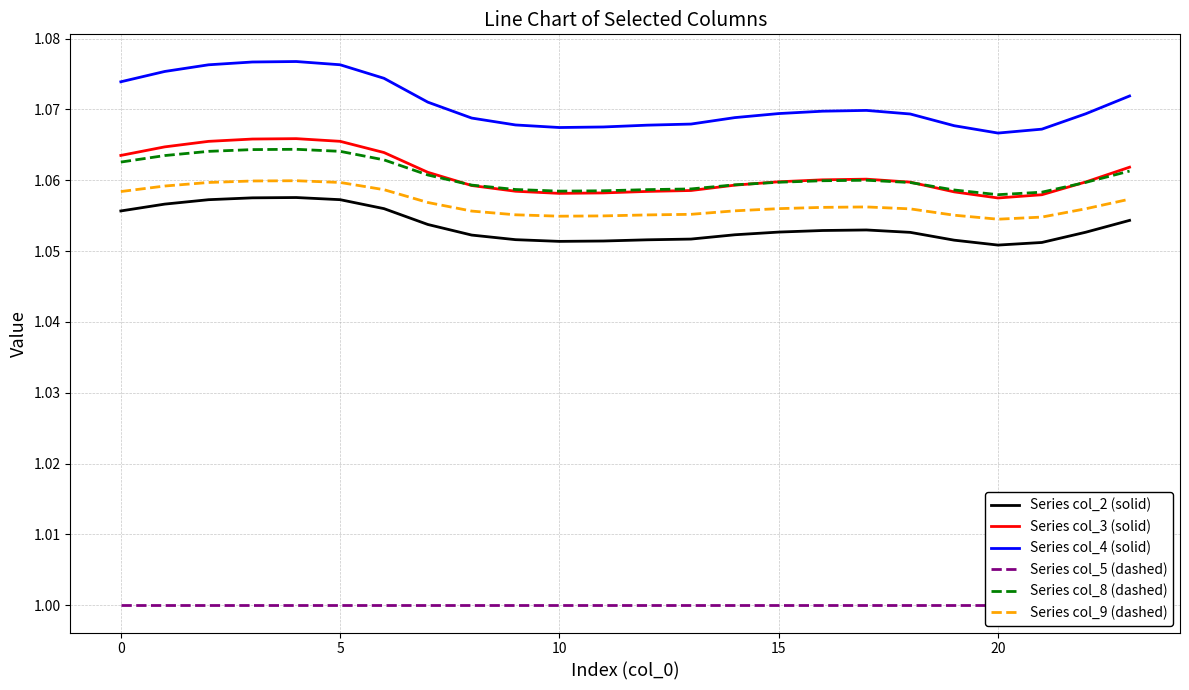

True or false: Series col_9 (dashed) and Series col_4 (solid) cross at least once.

False